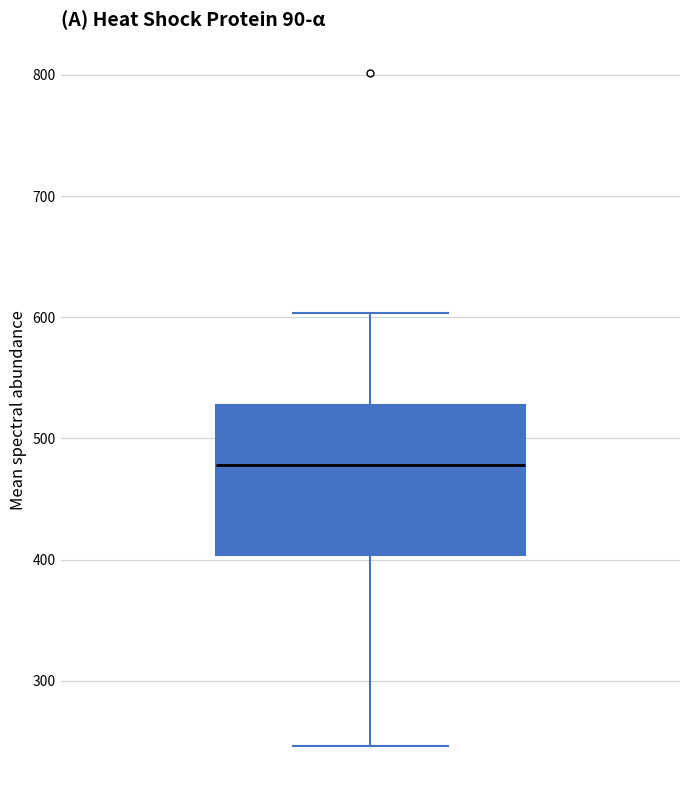

Where does the upper whisker of the box end on the y-axis? The values are not printed on the chart, so give them approximately, as read against the axis.

600